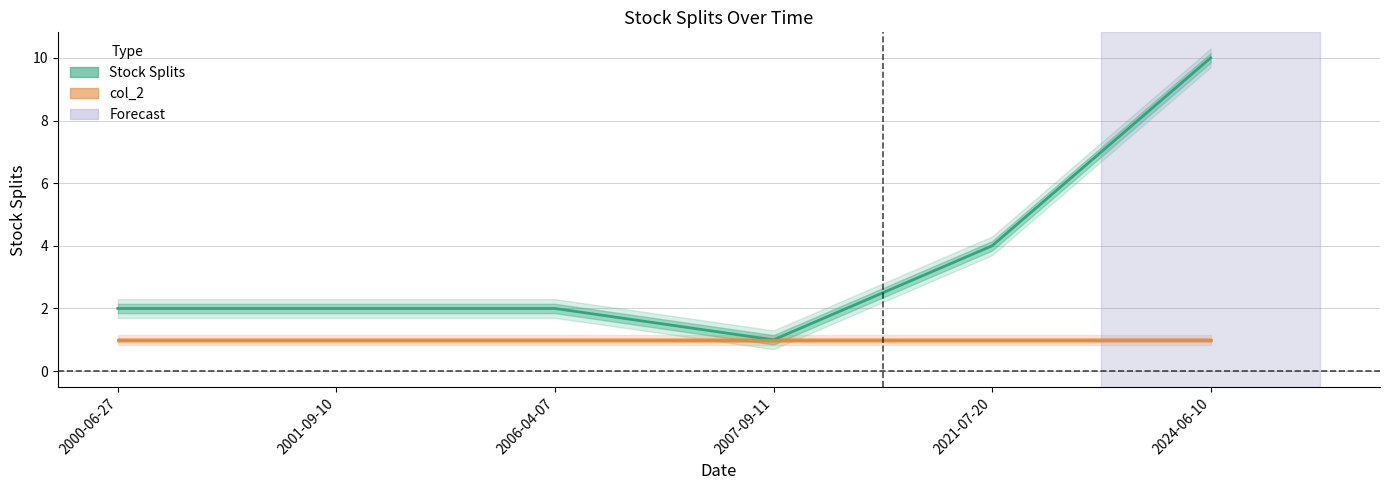

Reading left to right, extract all data points from this chart.

2000-06-27=2	2001-09-10=2	2006-04-07=2	2007-09-11=1	2021-07-20=4	2024-06-10=10